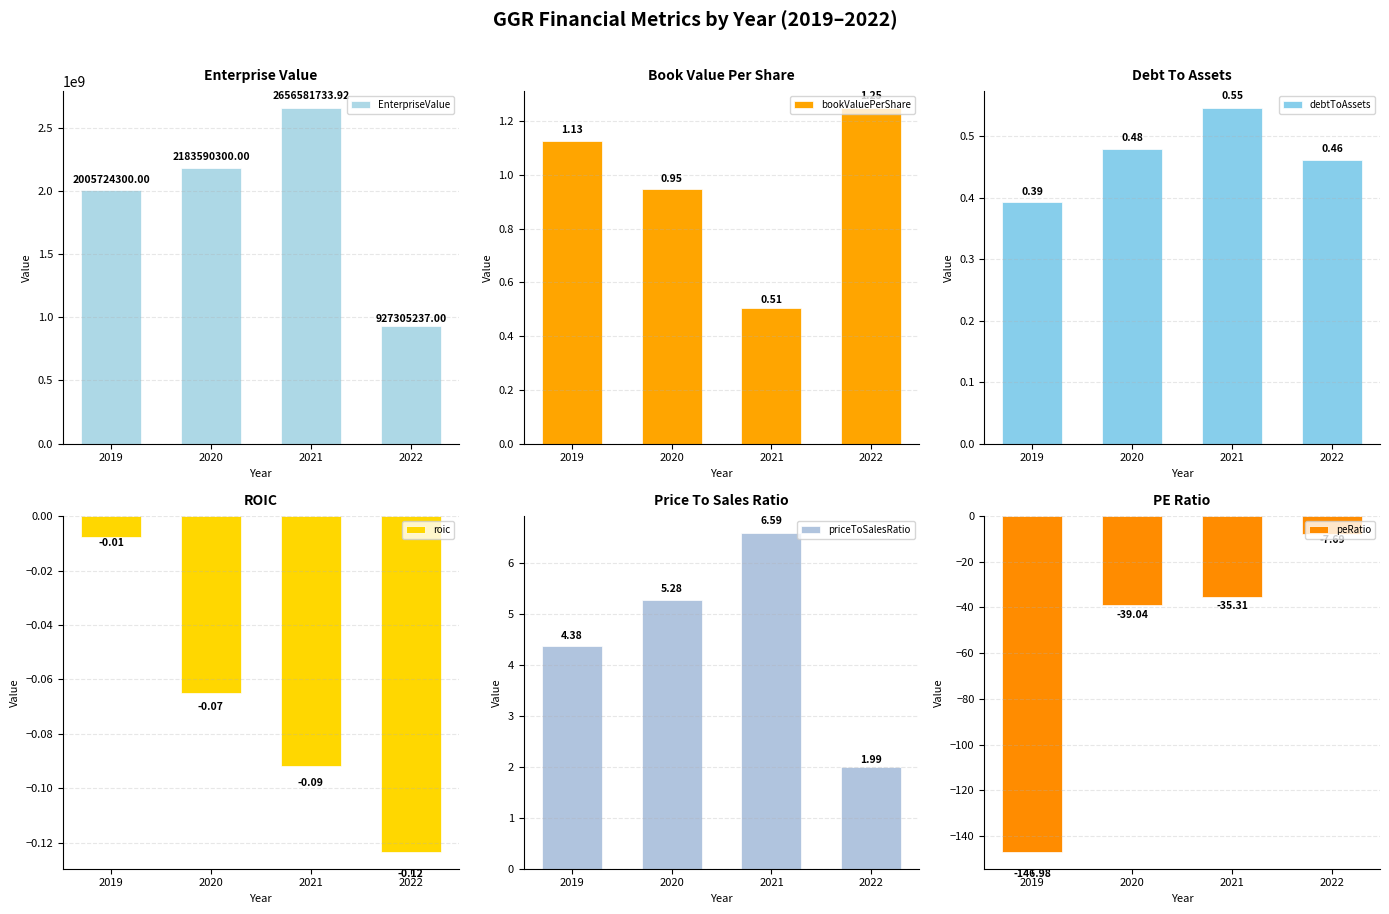

At which label does peRatio first exceed -35?

2022